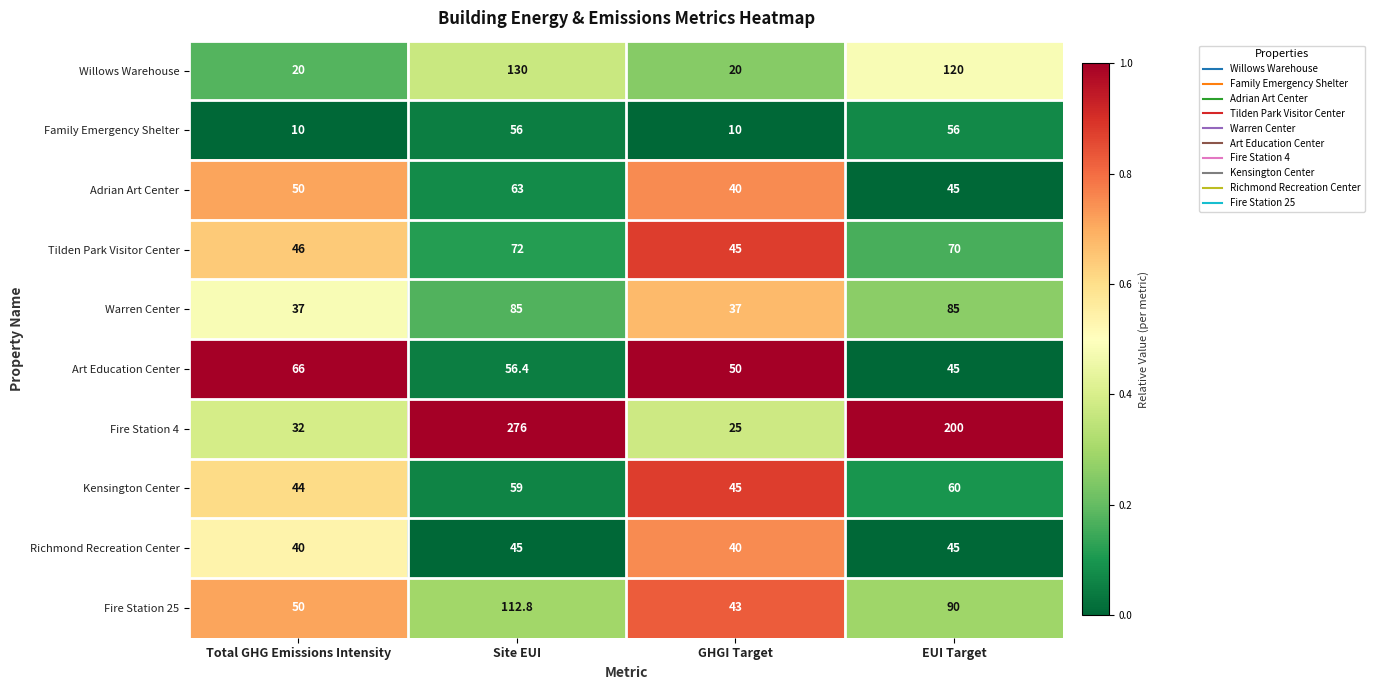

What is the maximum value shown in the chart?

276.0